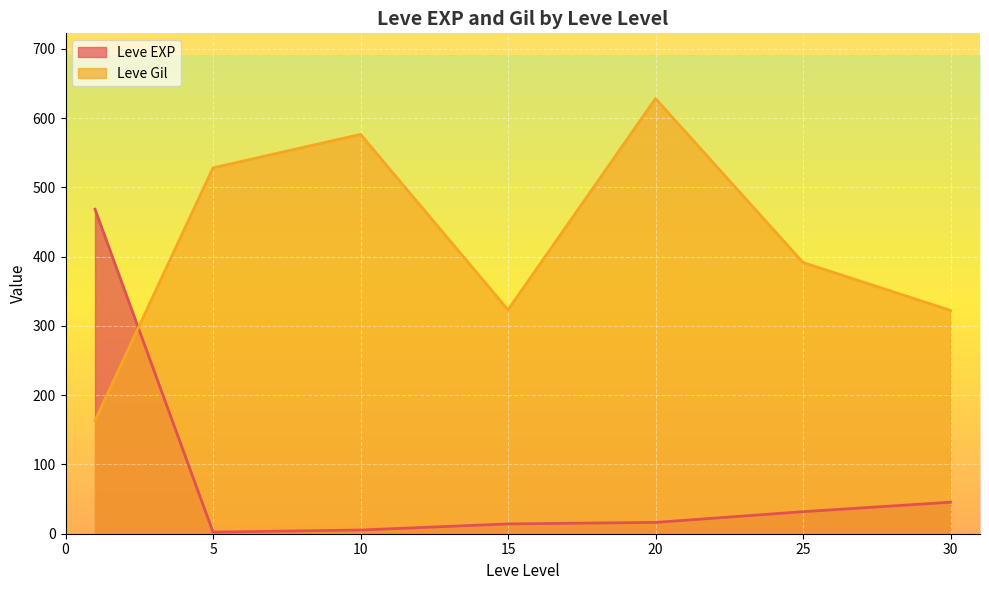

What is the spread (max minus min) of values at 20?

612.0